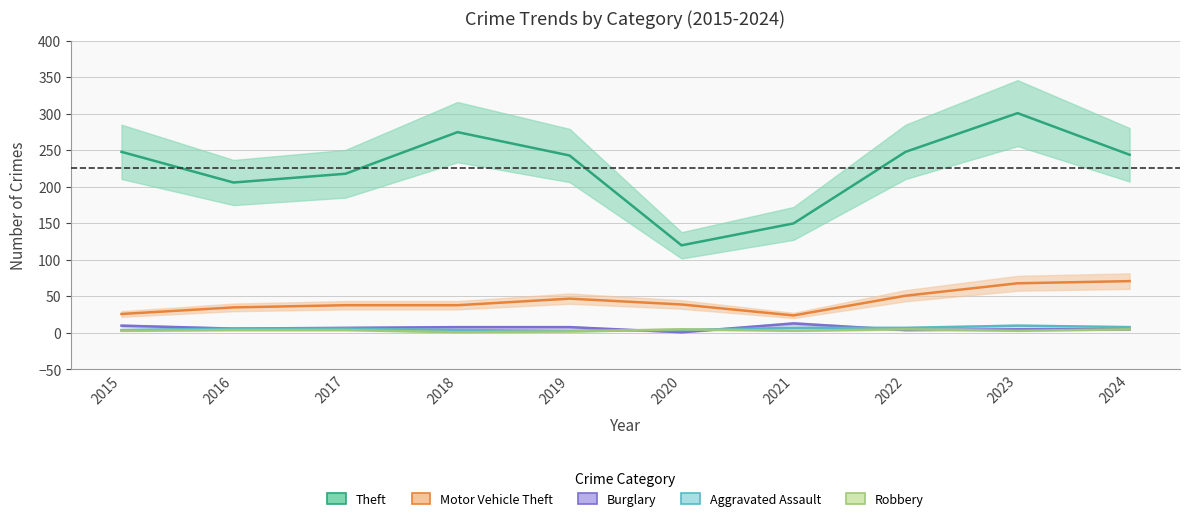

Is it true that Burglary equals 11 at 2017?

False